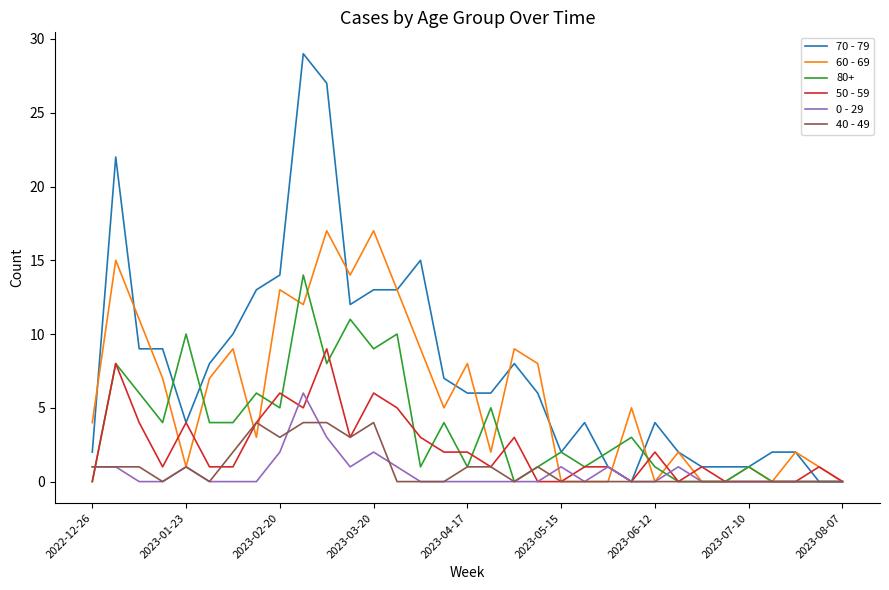

What is the highest value of the 70 - 79 series?

29